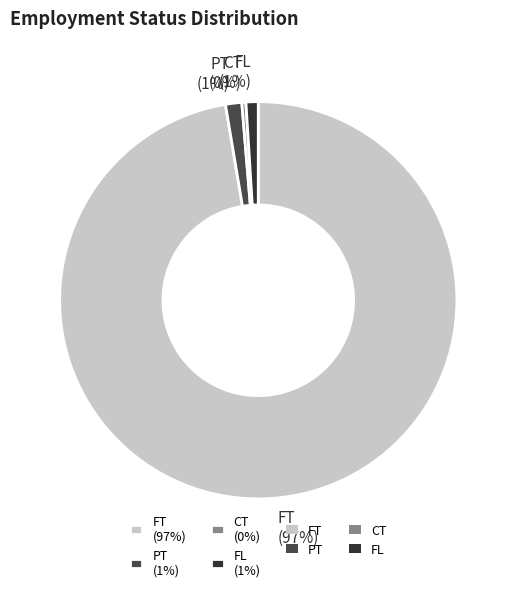

How many slices are in this pie chart?

4